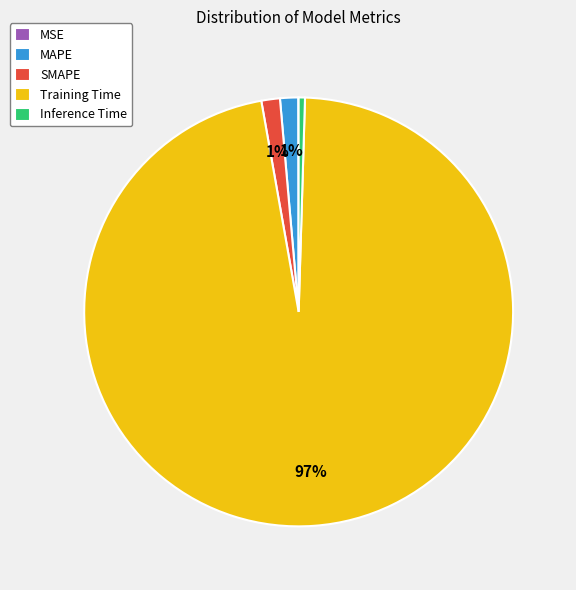

To the nearest percent, what is the average slice percentage?

20%